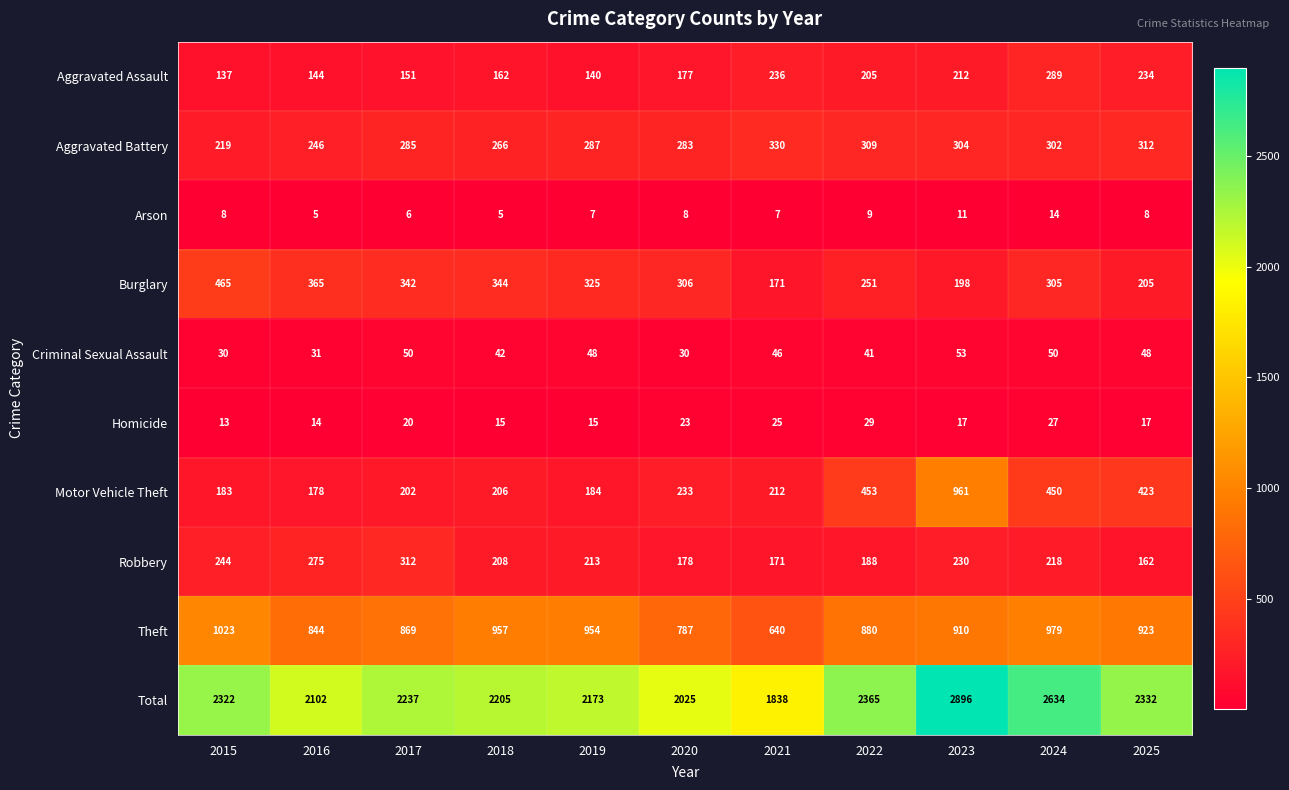

At how many categories does at least one series exceed 2269?

5